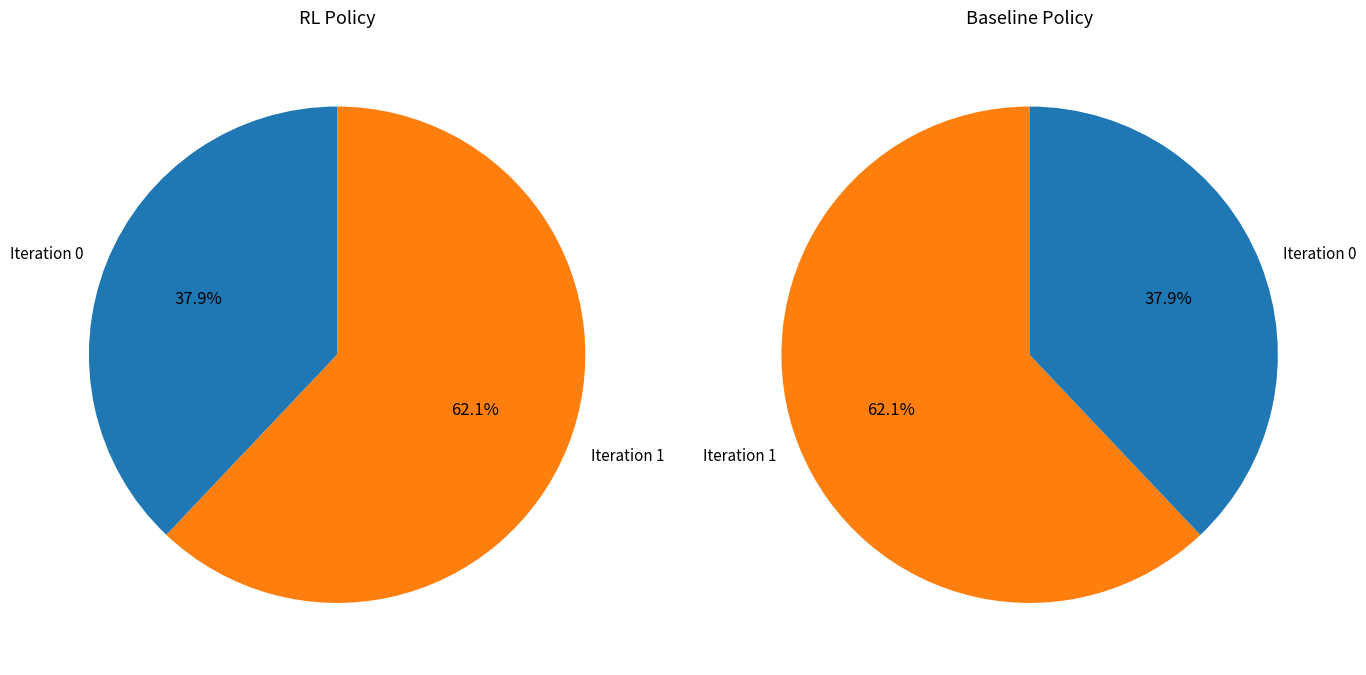

What is the majority slice?

1